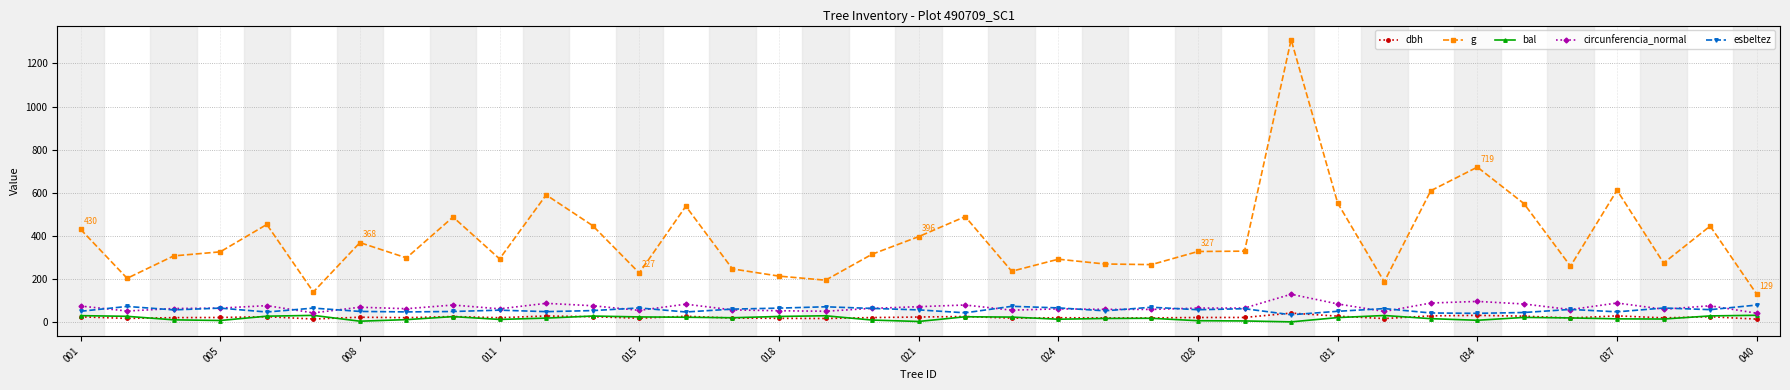

Count the number of data series in this chart.

5